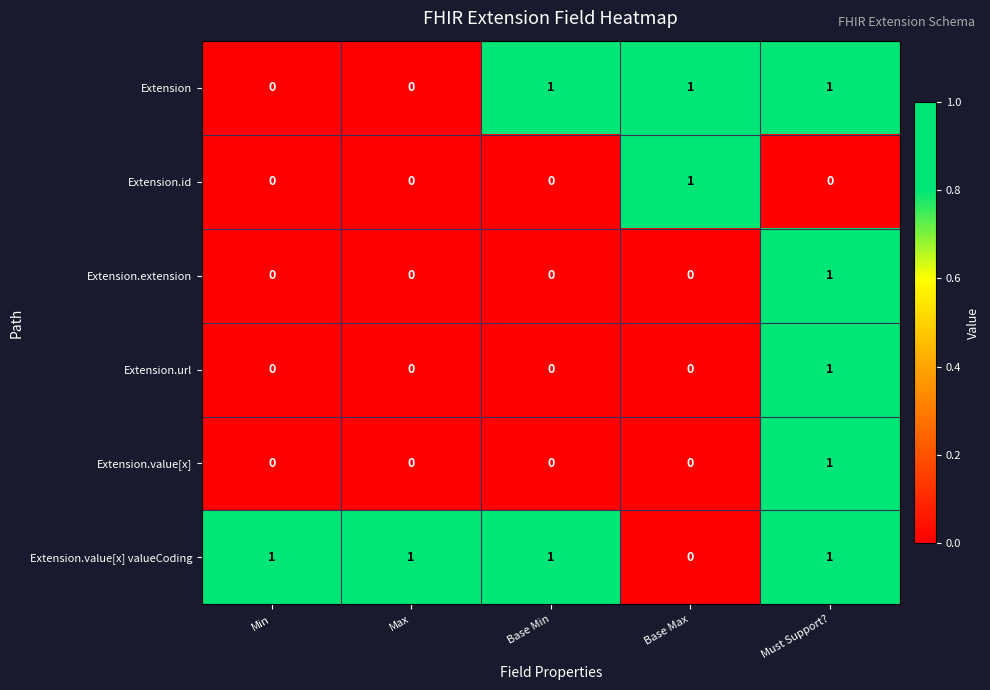

True or false: Extension has a value of 0 at Max.

True